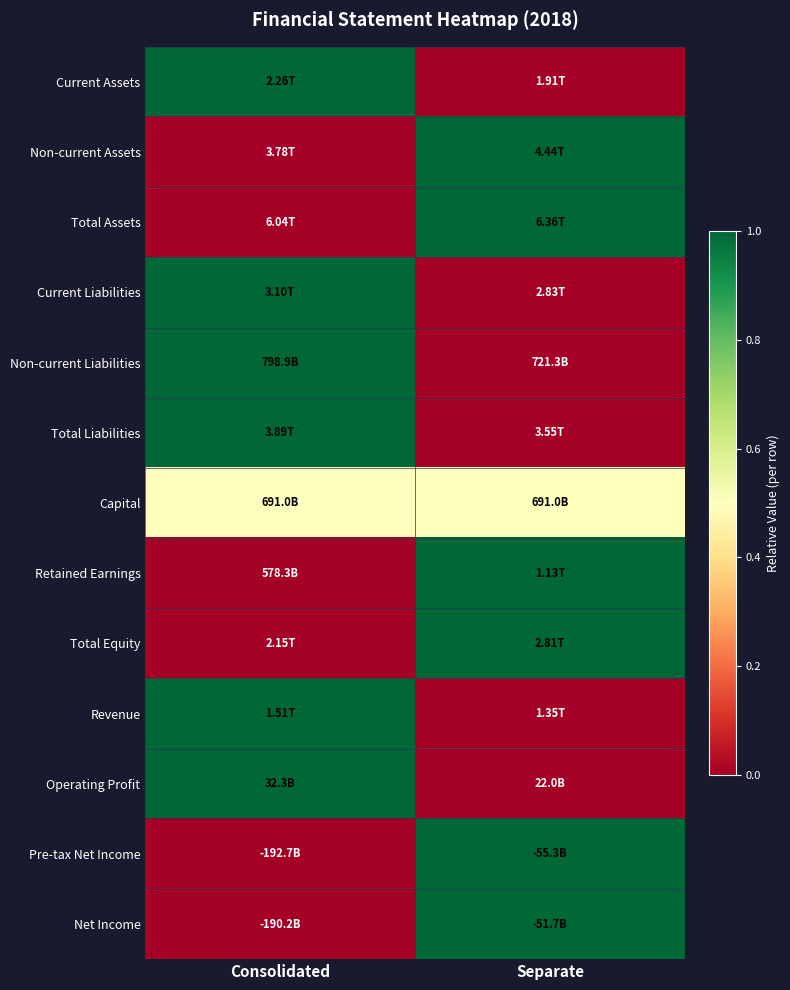

Reading left to right, list all the values displayed in this chart.

Current Assets: Consolidated=1.0	Separate=0.0
Non-current Assets: Consolidated=0.0	Separate=1.0
Total Assets: Consolidated=0.0	Separate=1.0
Current Liabilities: Consolidated=1.0	Separate=0.0
Non-current Liabilities: Consolidated=1.0	Separate=0.0
Total Liabilities: Consolidated=1.0	Separate=0.0
Capital: Consolidated=0.5	Separate=0.5
Retained Earnings: Consolidated=0.0	Separate=1.0
Total Equity: Consolidated=0.0	Separate=1.0
Revenue: Consolidated=1.0	Separate=0.0
Operating Profit: Consolidated=1.0	Separate=0.0
Pre-tax Net Income: Consolidated=0.0	Separate=1.0
Net Income: Consolidated=0.0	Separate=1.0